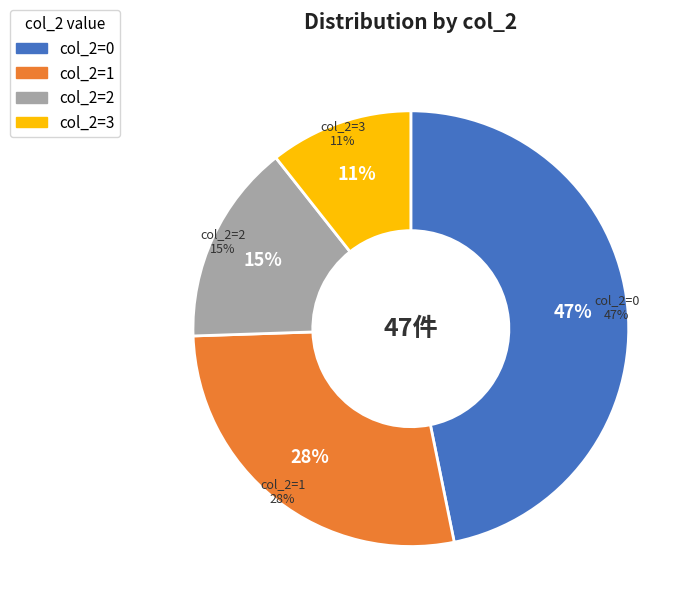

What is the ratio of the value at 1 to the value at 3?

2.6